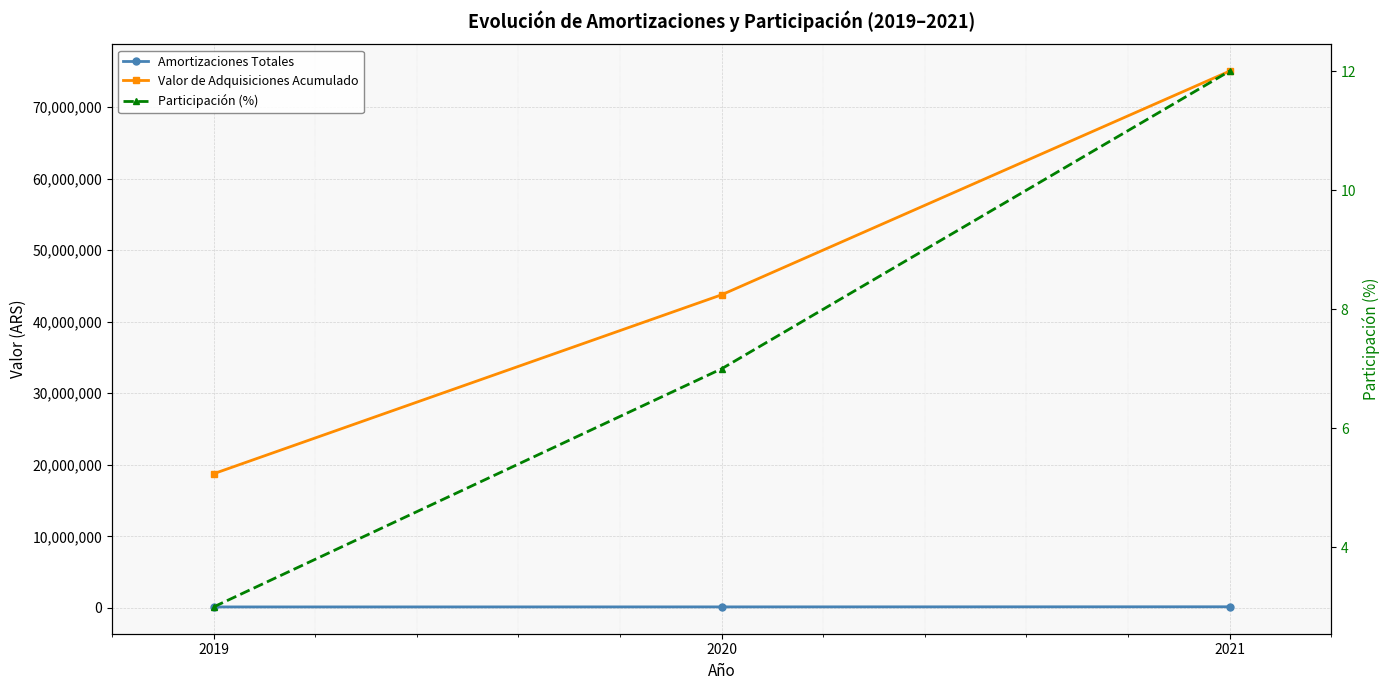

Count the number of data series in this chart.

3